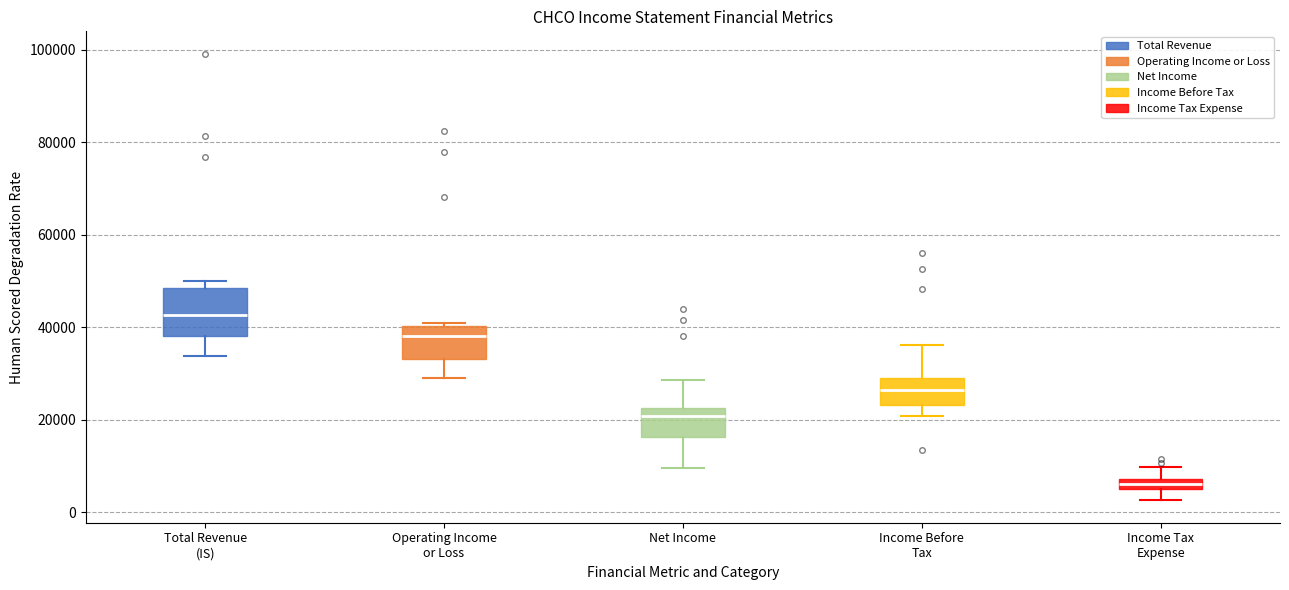

Where is the upper edge of the box for Income Before Tax on the y-axis? The values are not printed on the chart, so give them approximately, as read against the axis.

28000